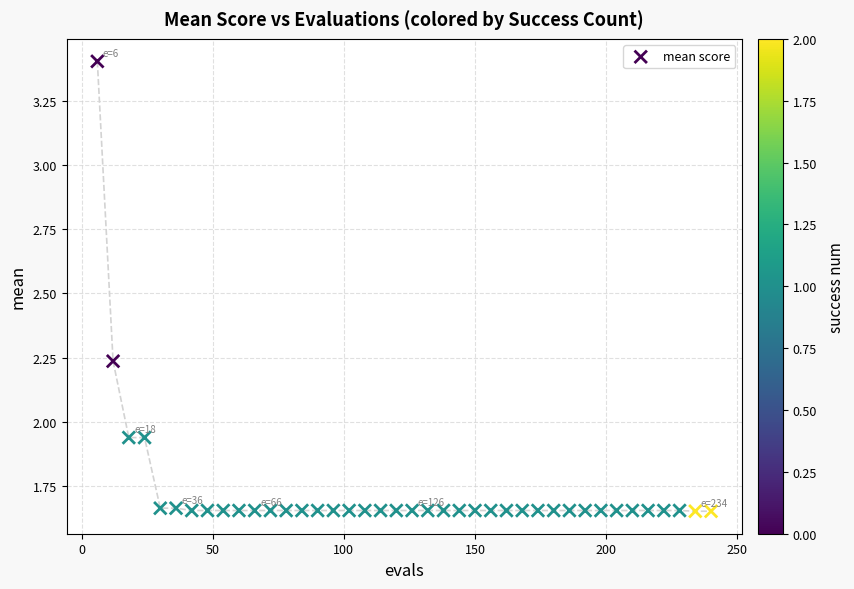

What is the range of X values (max minus min)?

234.0